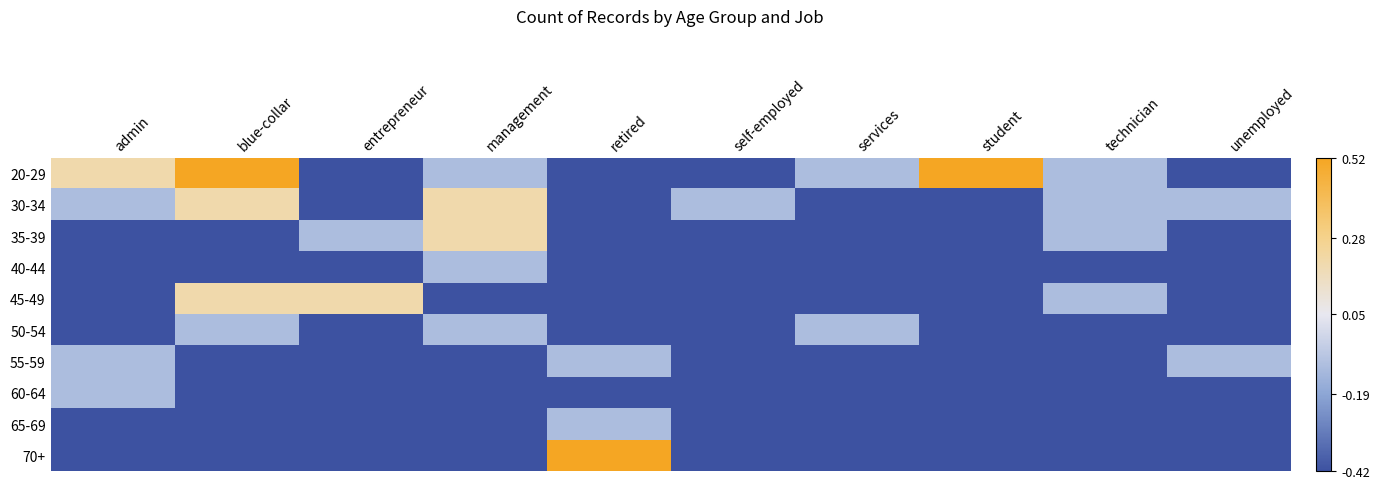

Rank the categories by 20-29 value from highest to lowest.

blue-collar, student, admin, management, services, technician, entrepreneur, retired, self-employed, unemployed